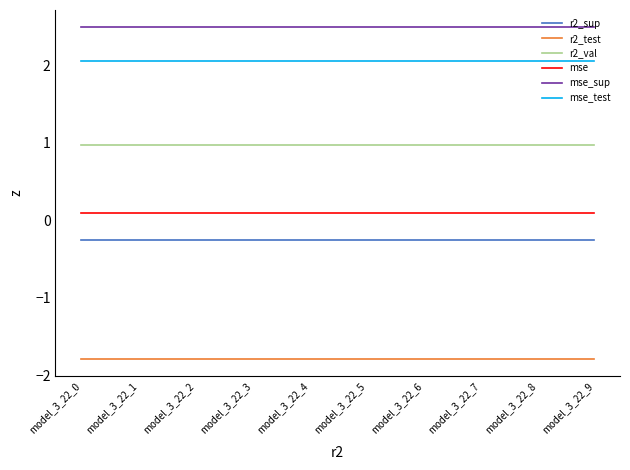

Is it true that r2_test equals -3.2 at model_3_22_6?

False